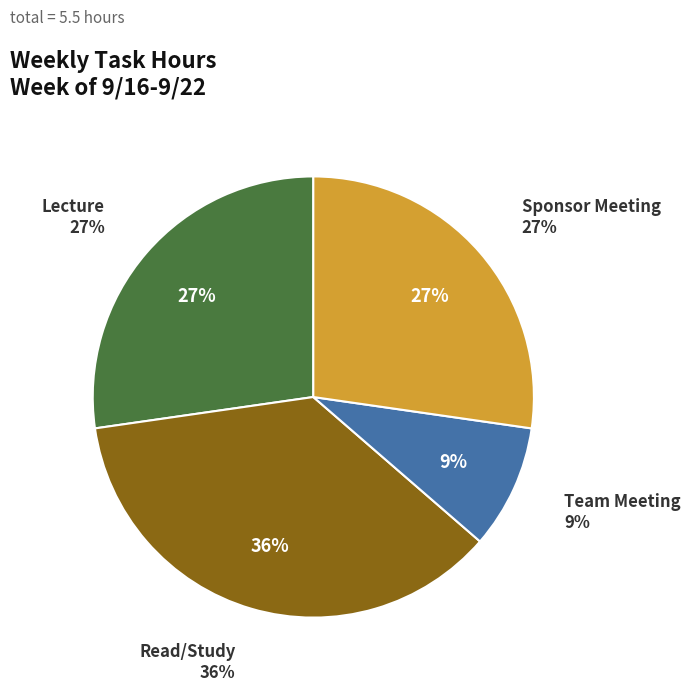

Which category has the smallest portion of the pie?

Team Meeting